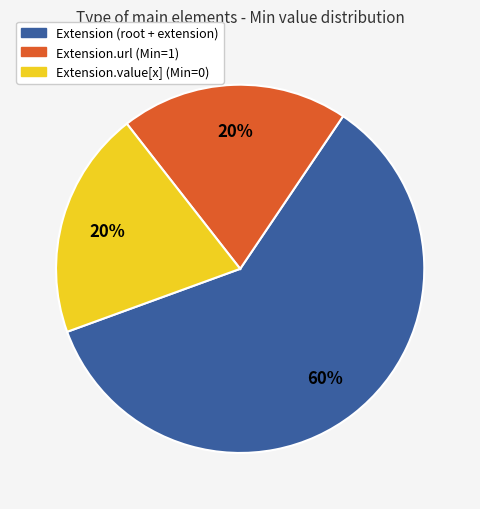

True or false: Extension.value[x] (Min=0) accounts for 20% of the total.

True